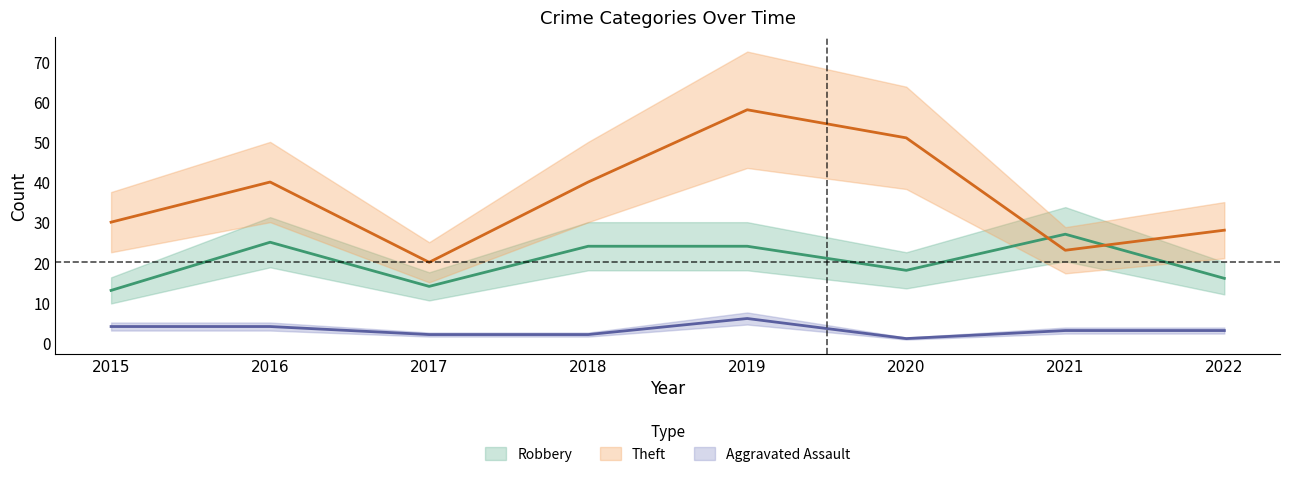

In Robbery, how many points are lower than both neighbors (excluding endpoints)?

2